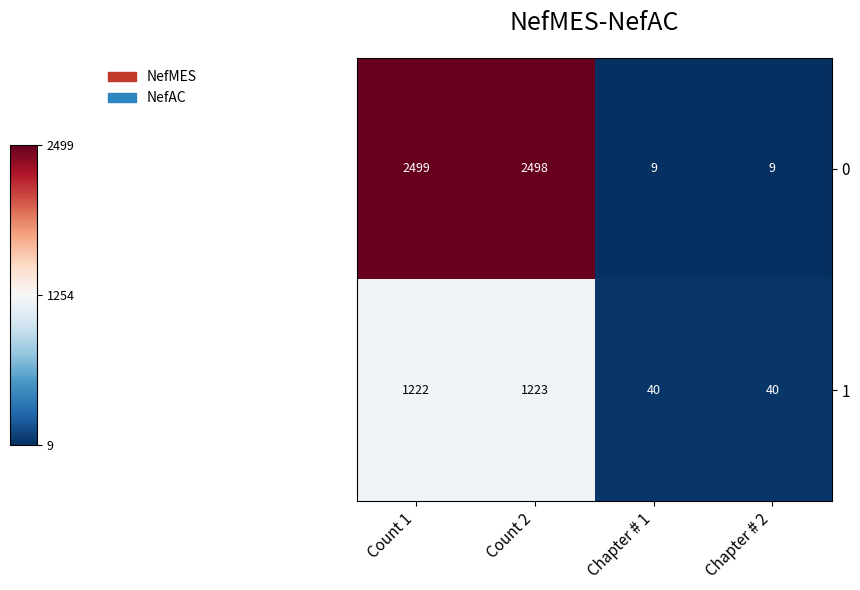

What is the difference between the second highest and minimum values in the 1 series?

1182